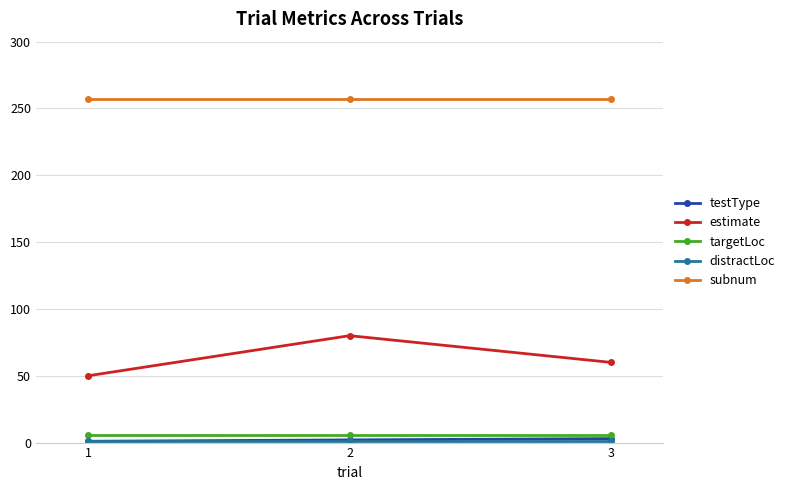

What is the greatest value displayed?

257